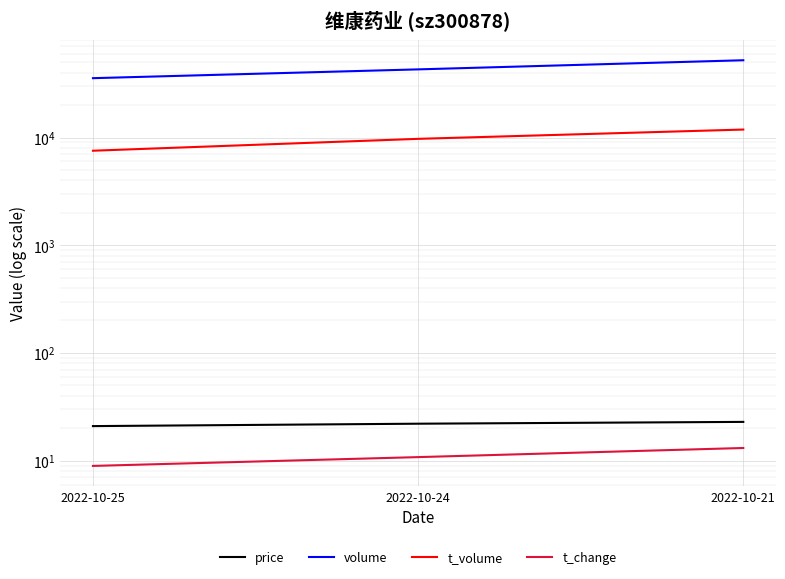

At which label is price closest to 21?

2022-10-25